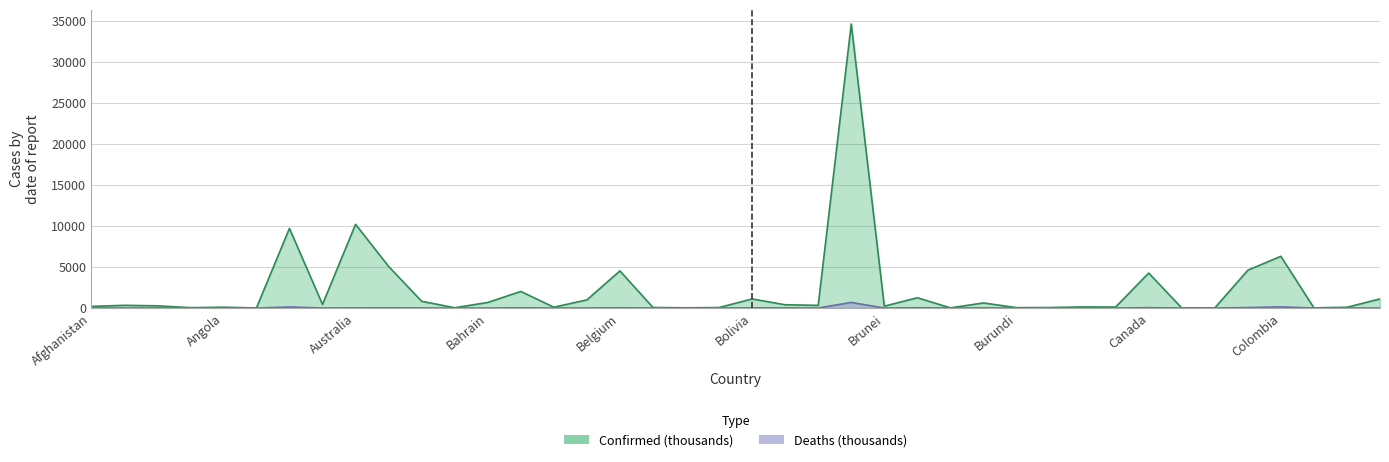

True or false: Deaths and Confirmed cross at least once.

False